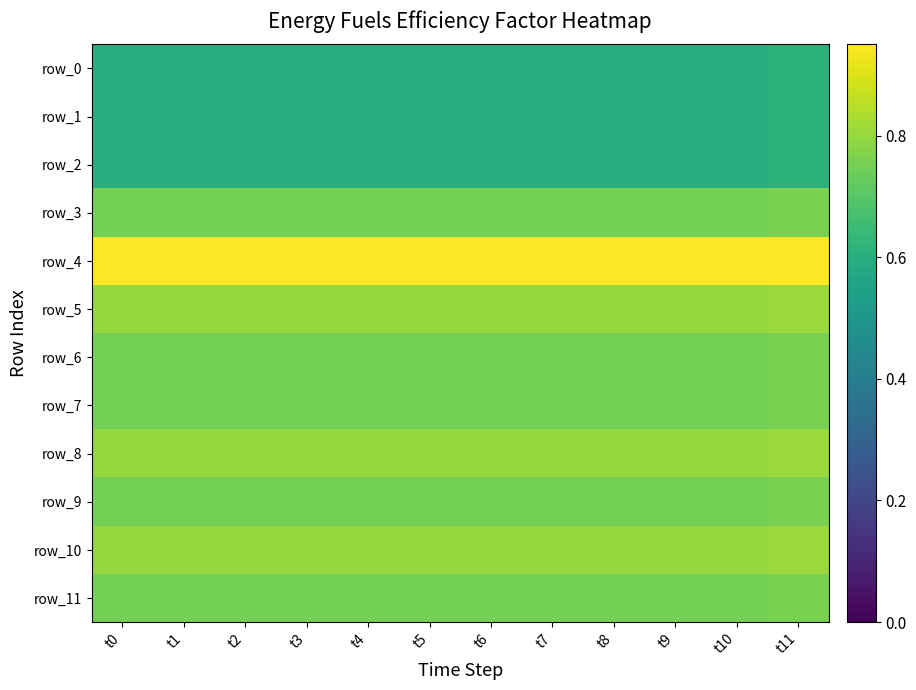

How many distinct data groups are displayed?

12